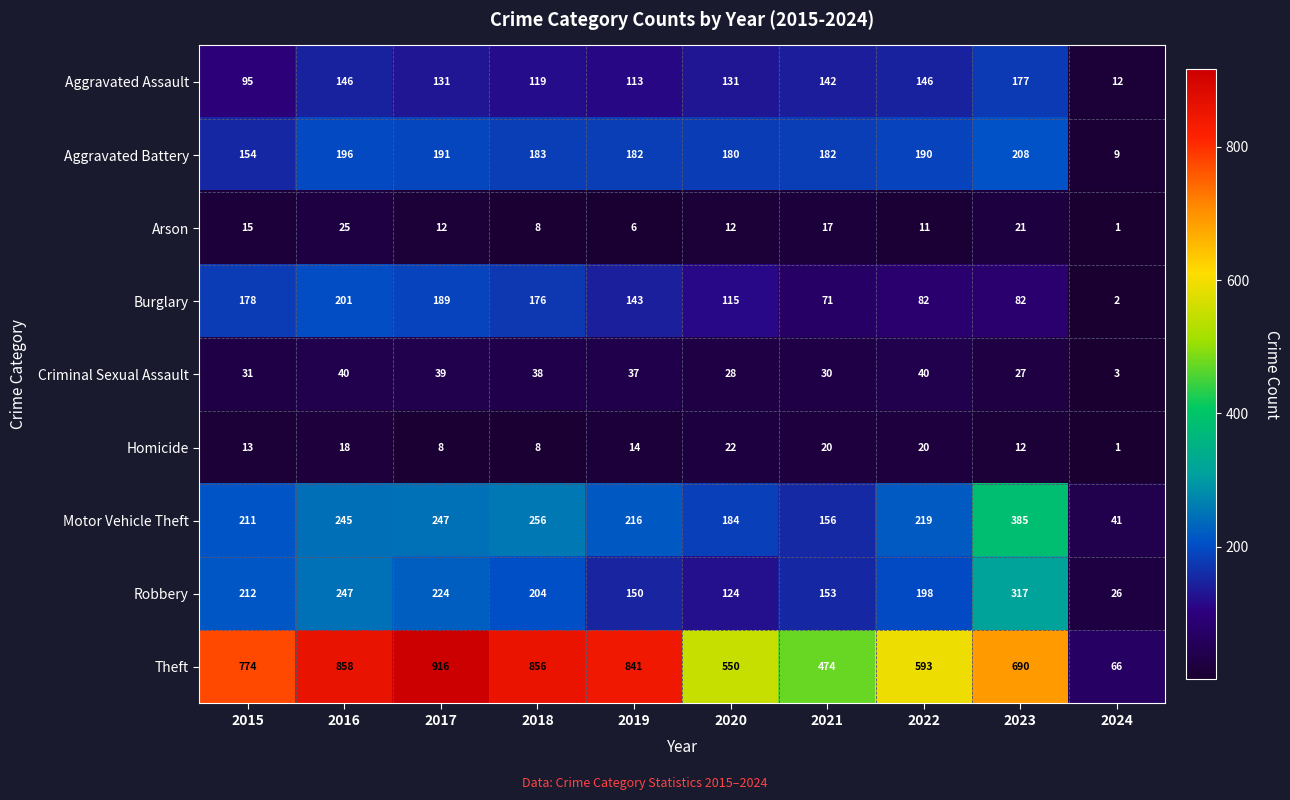

What is the approximate value of Criminal Sexual Assault at 2023, to the nearest 5?

25